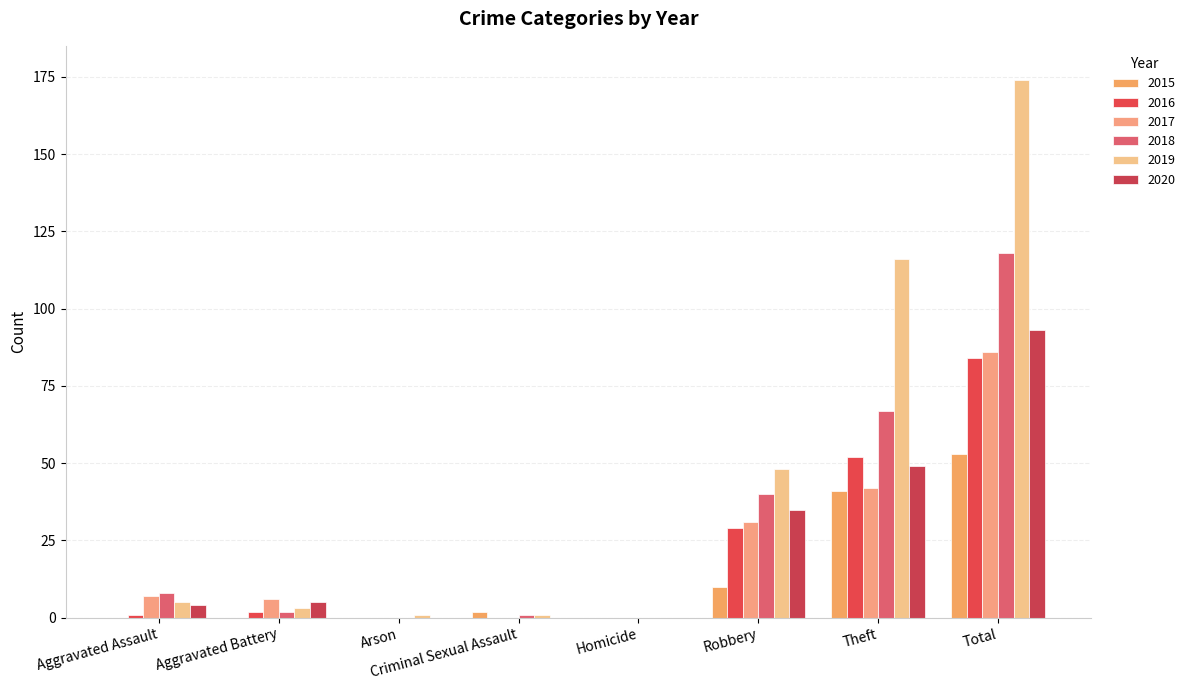

How many distinct data groups are displayed?

6